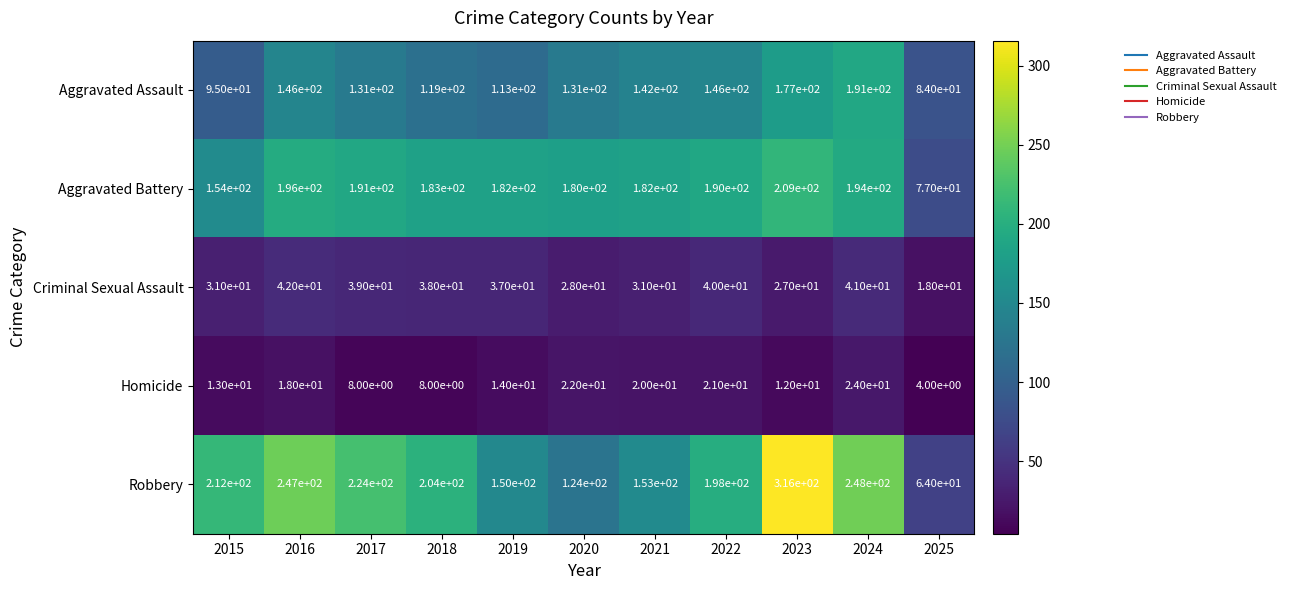

What is the total value across all series at 2023?

741